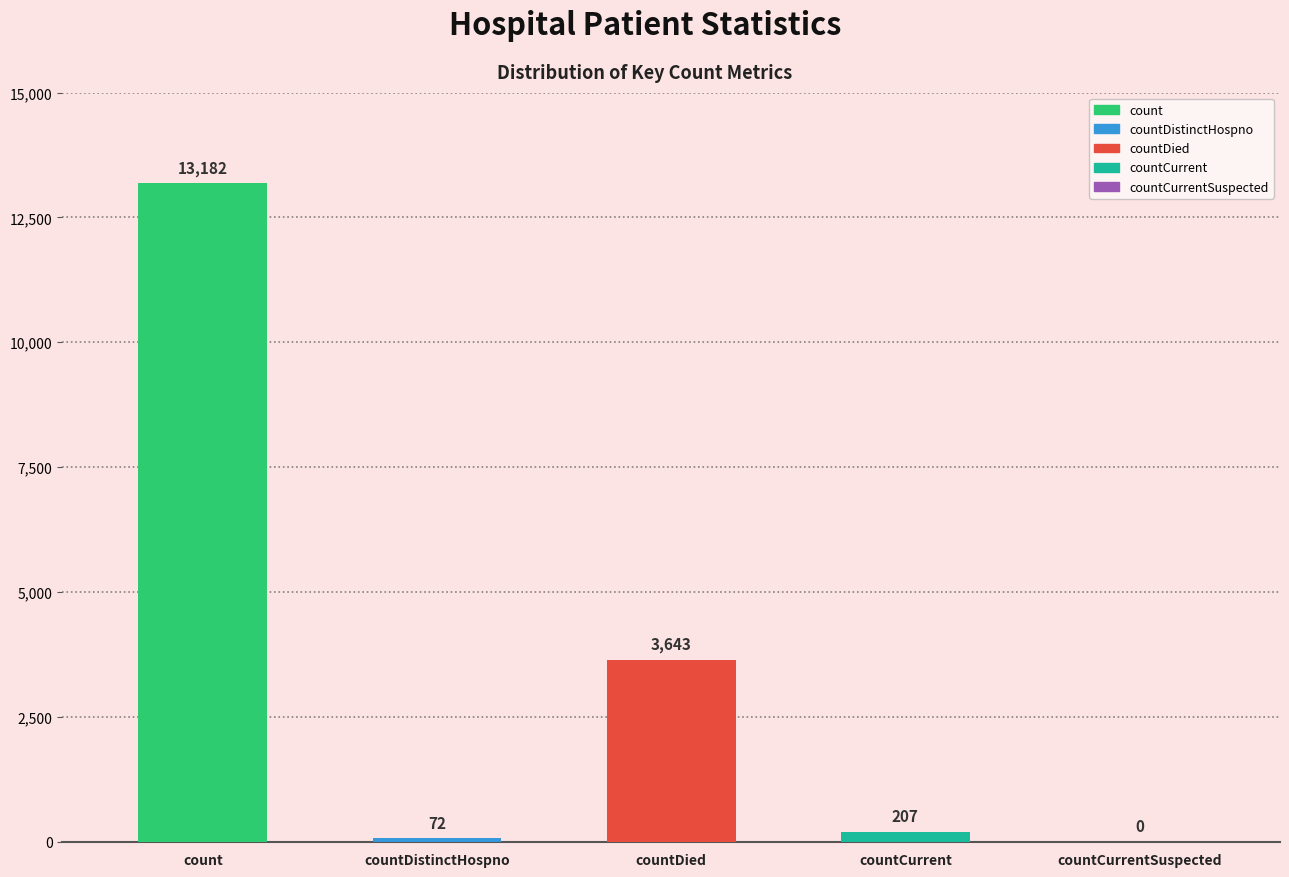

Where is the data nearest to the value 6591?

countDied